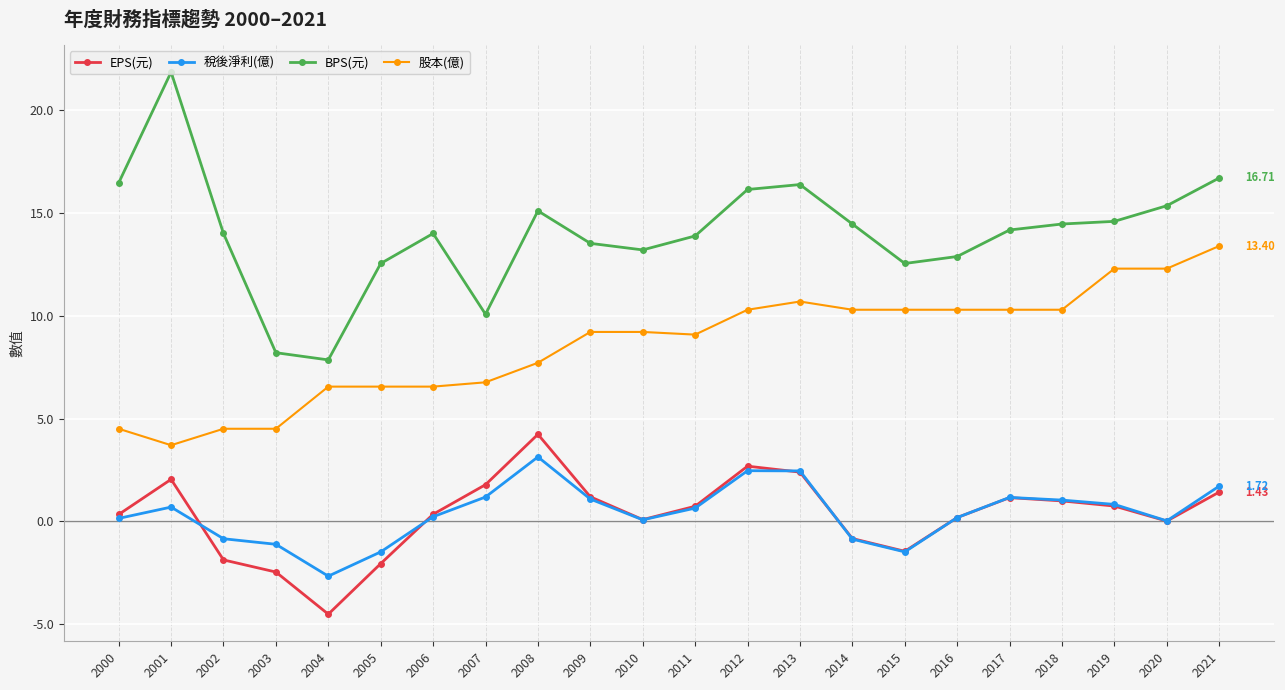

What is the maximum value for 稅後淨利(億)?

3.1